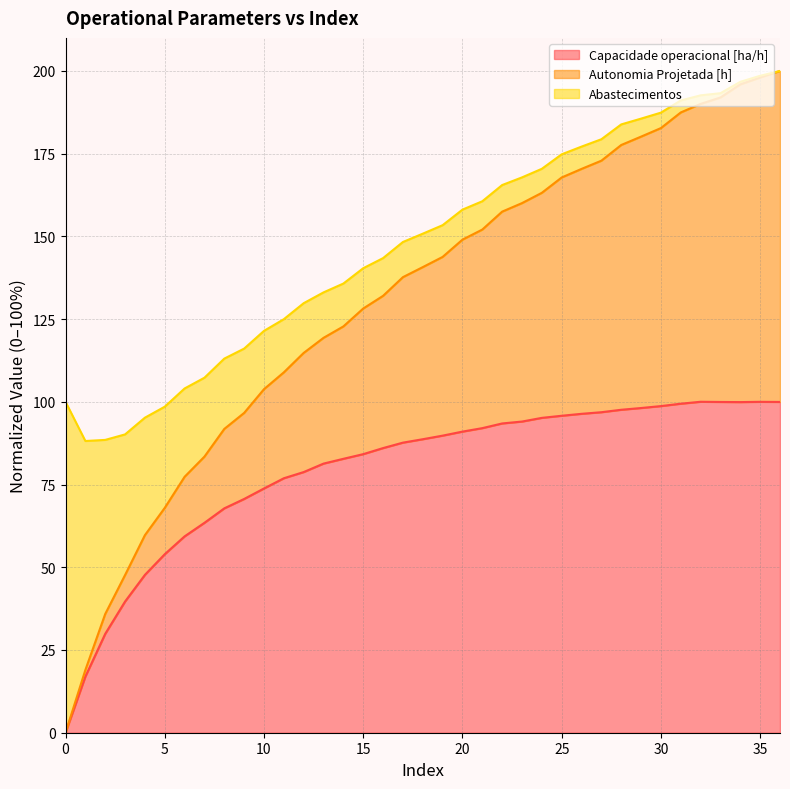

True or false: Capacidade operacional [ha/h] has a value of 34.2 at 15.

False